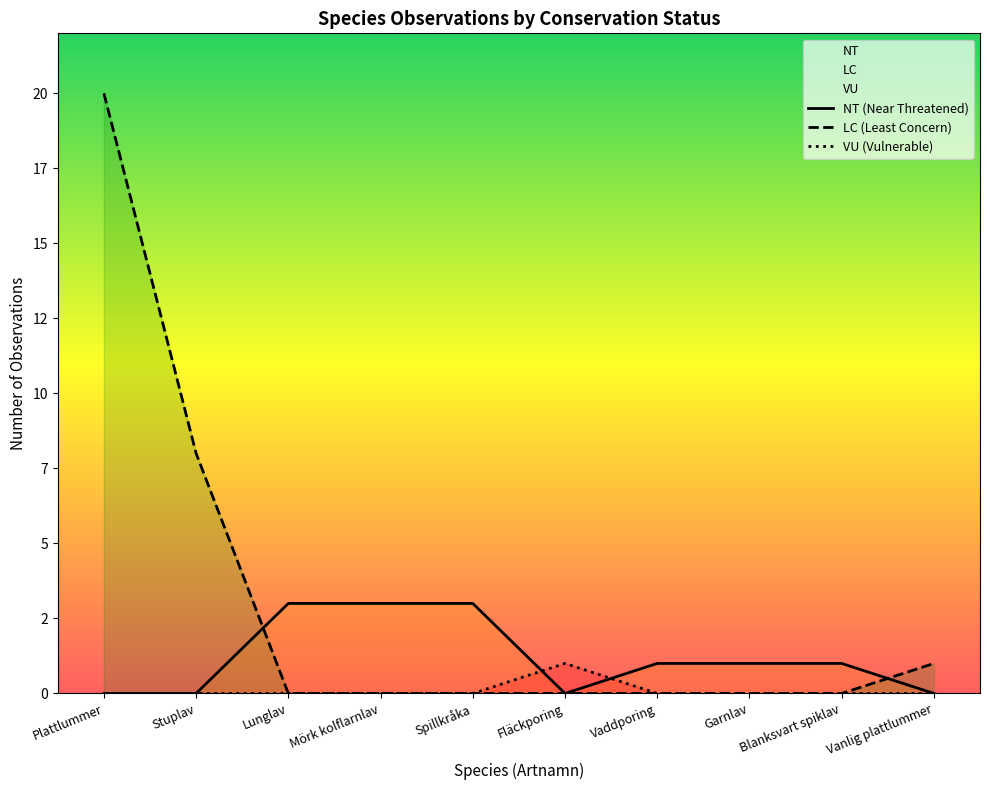

True or false: NT (Near Threatened) has more than 1 interior local peaks.

False